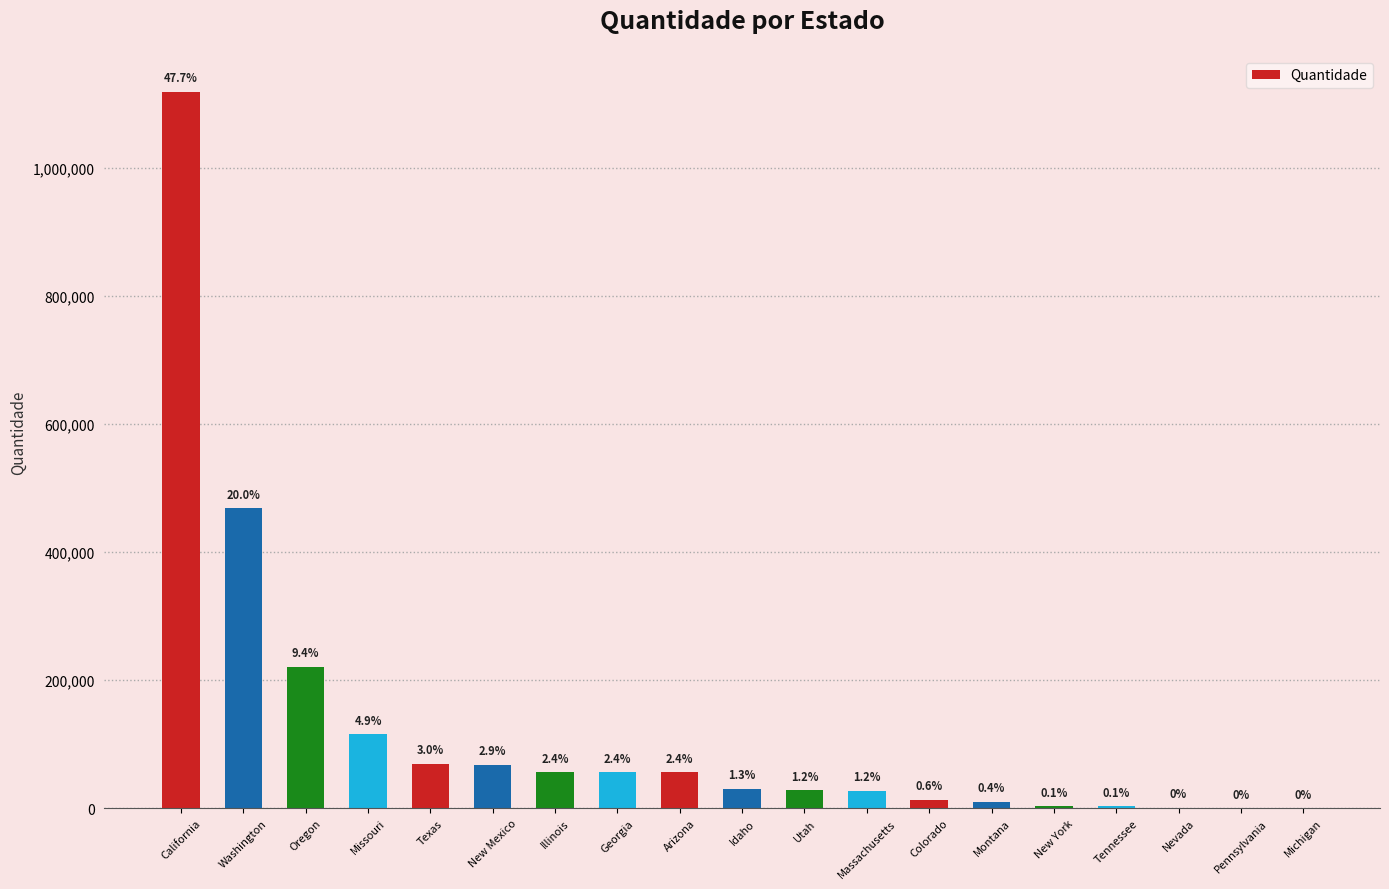

Which has a higher value, Pennsylvania or Texas?

Texas